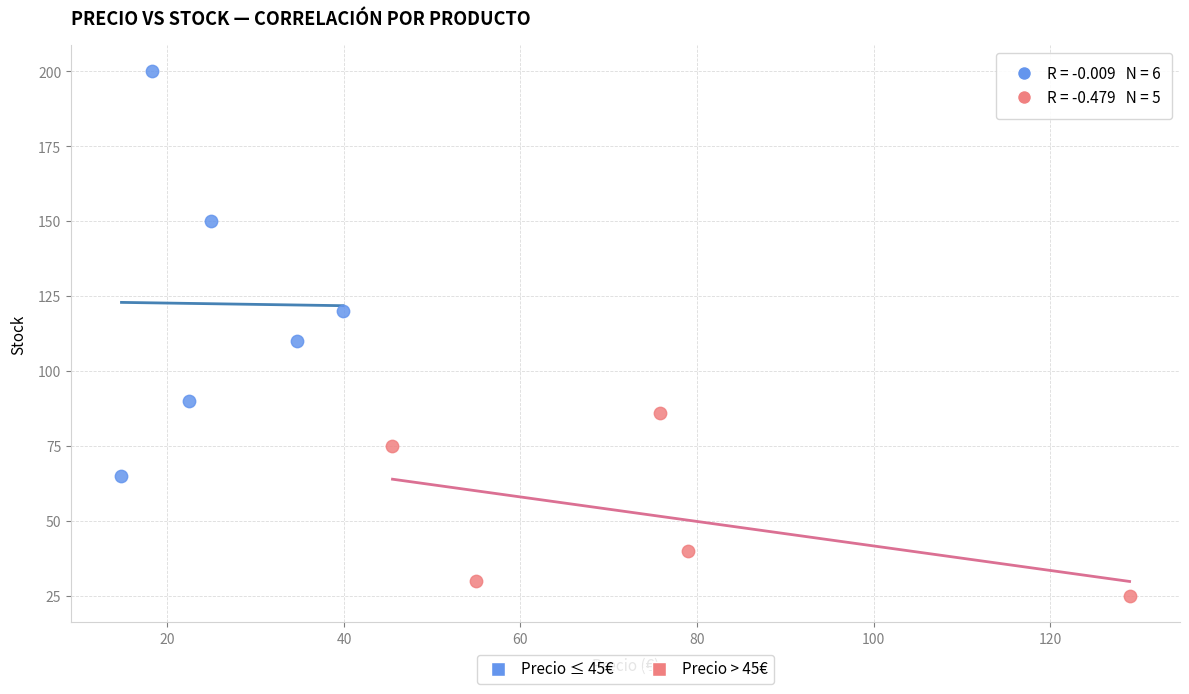

Which series reaches the maximum Y coordinate?

Precio ≤ 45€